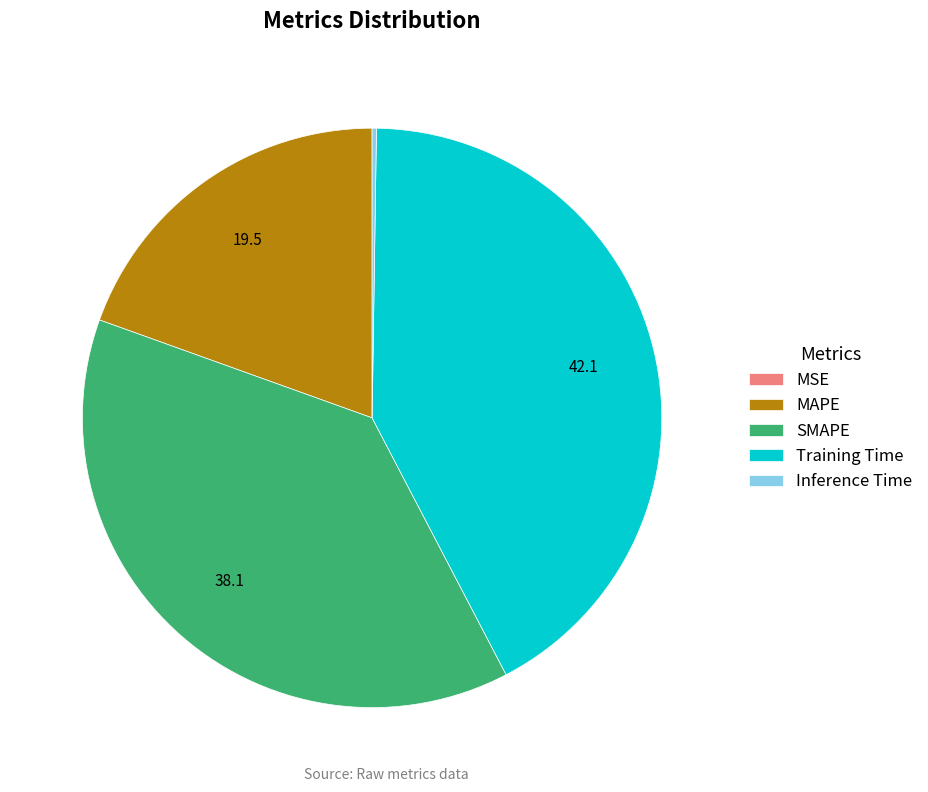

What is the largest slice in the pie chart?

Training Time